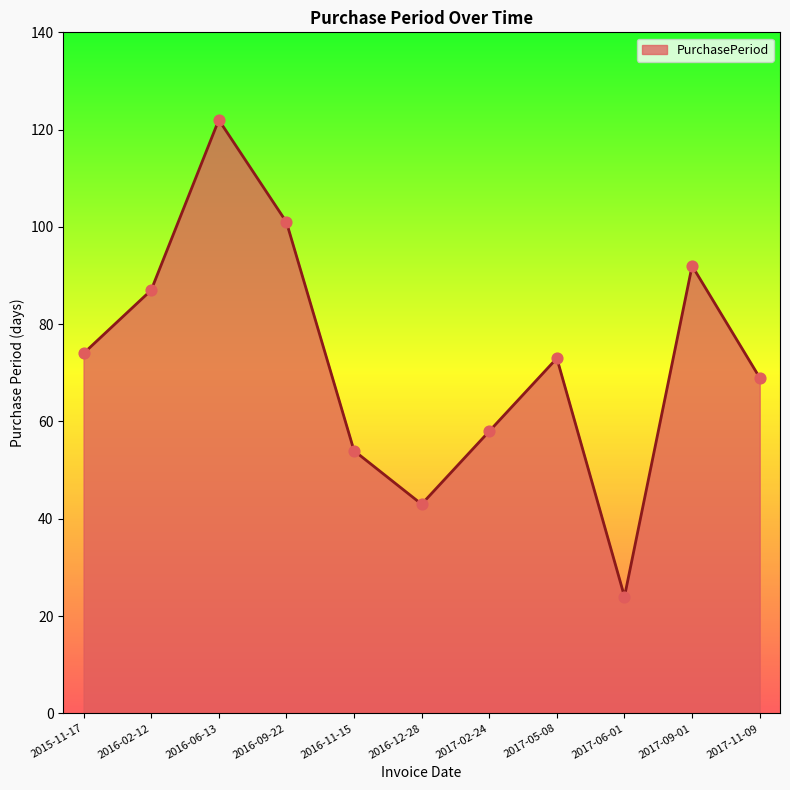

What is the change in value from 2016-02-12 to 2016-11-15?

-33